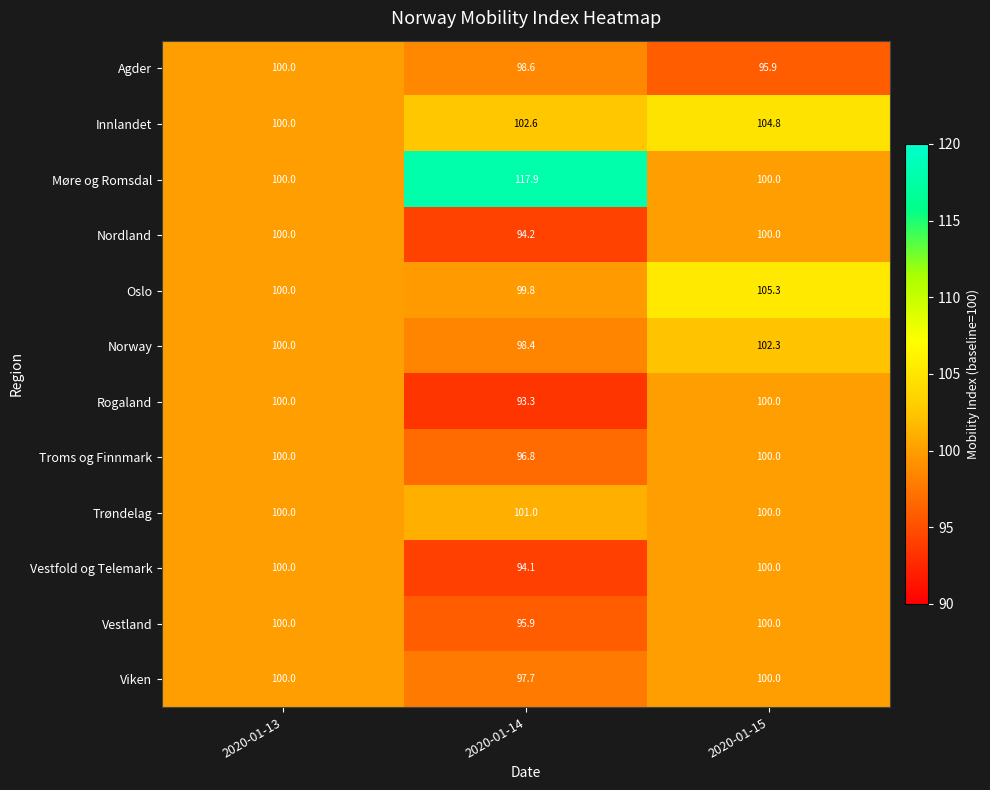

At which category does the chart reach its peak across all series?

2020-01-14